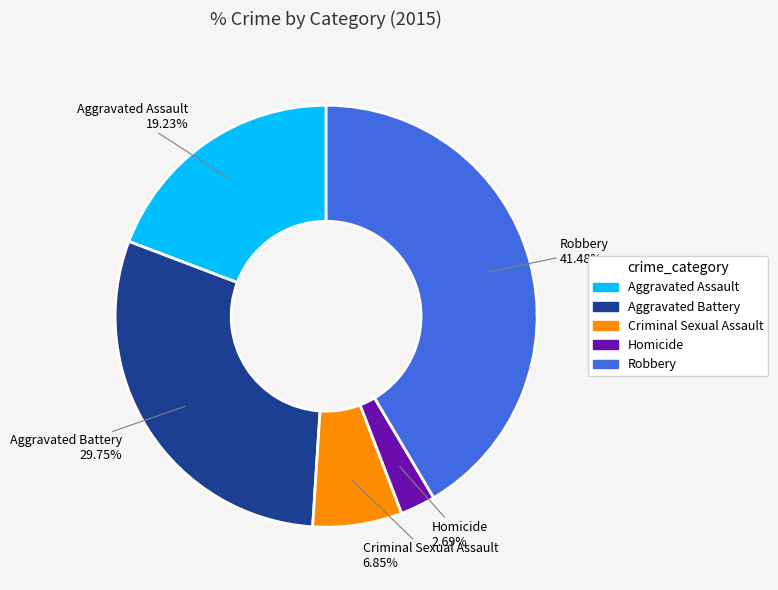

Which category has the smallest portion of the pie?

Homicide